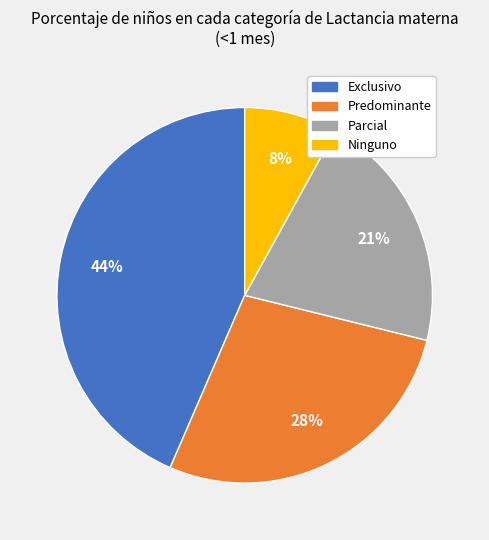

Which slice is the smallest?

Ninguno